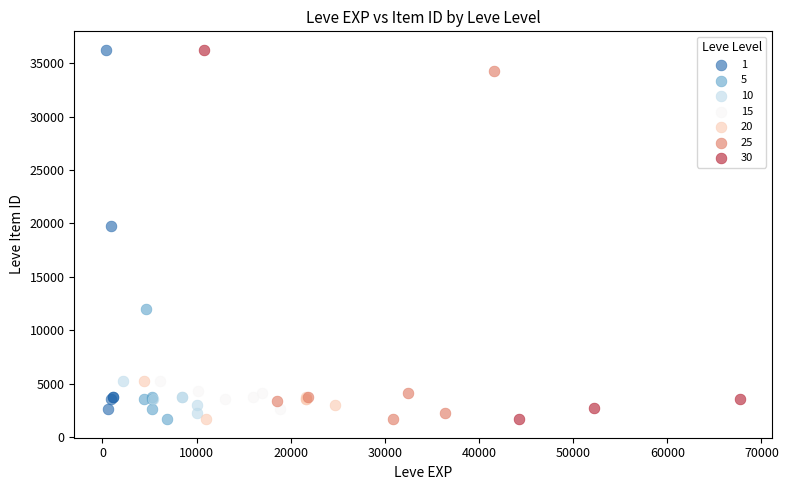

What are all the series names shown in the legend?

1, 5, 10, 15, 20, 25, 30